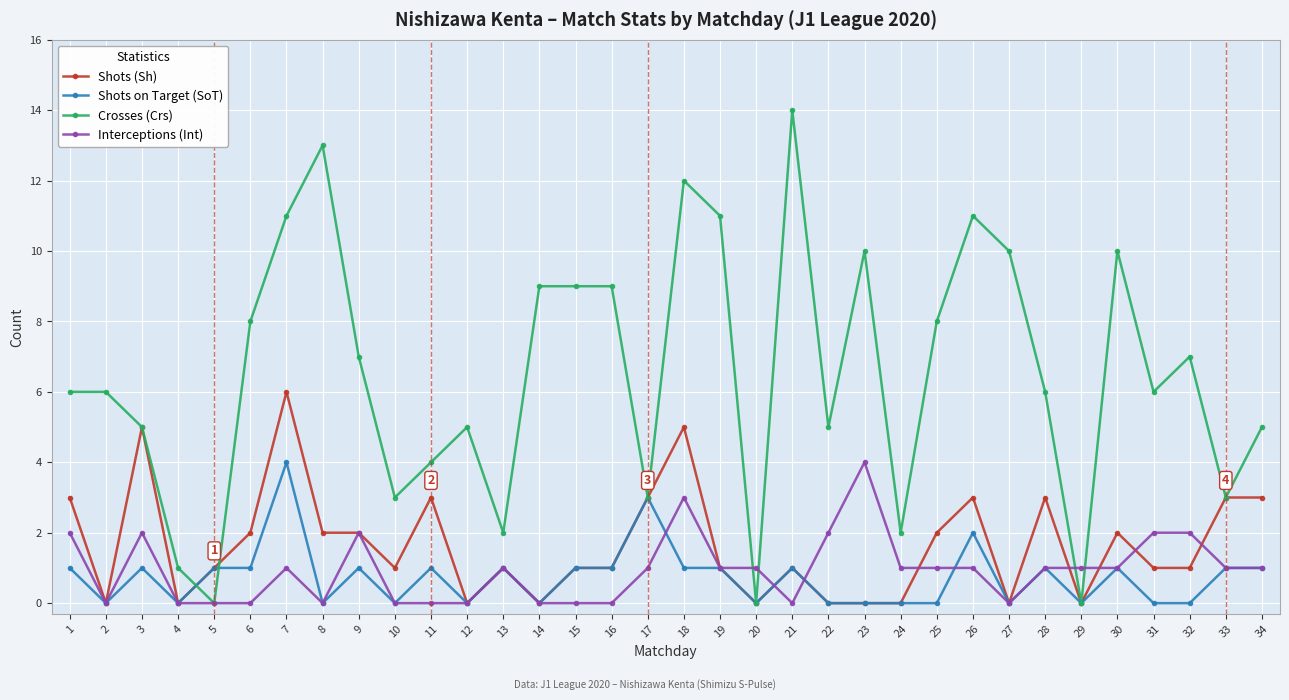

Which category has the highest value in the Shots (Sh) series?

7